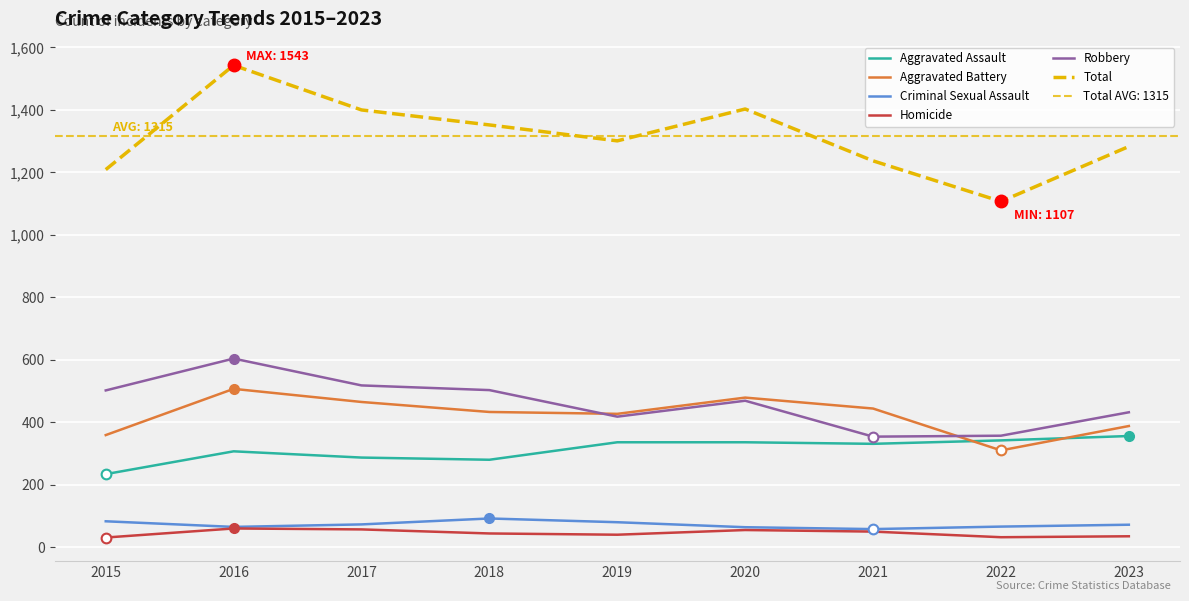

What is the average value of the Robbery series?

462